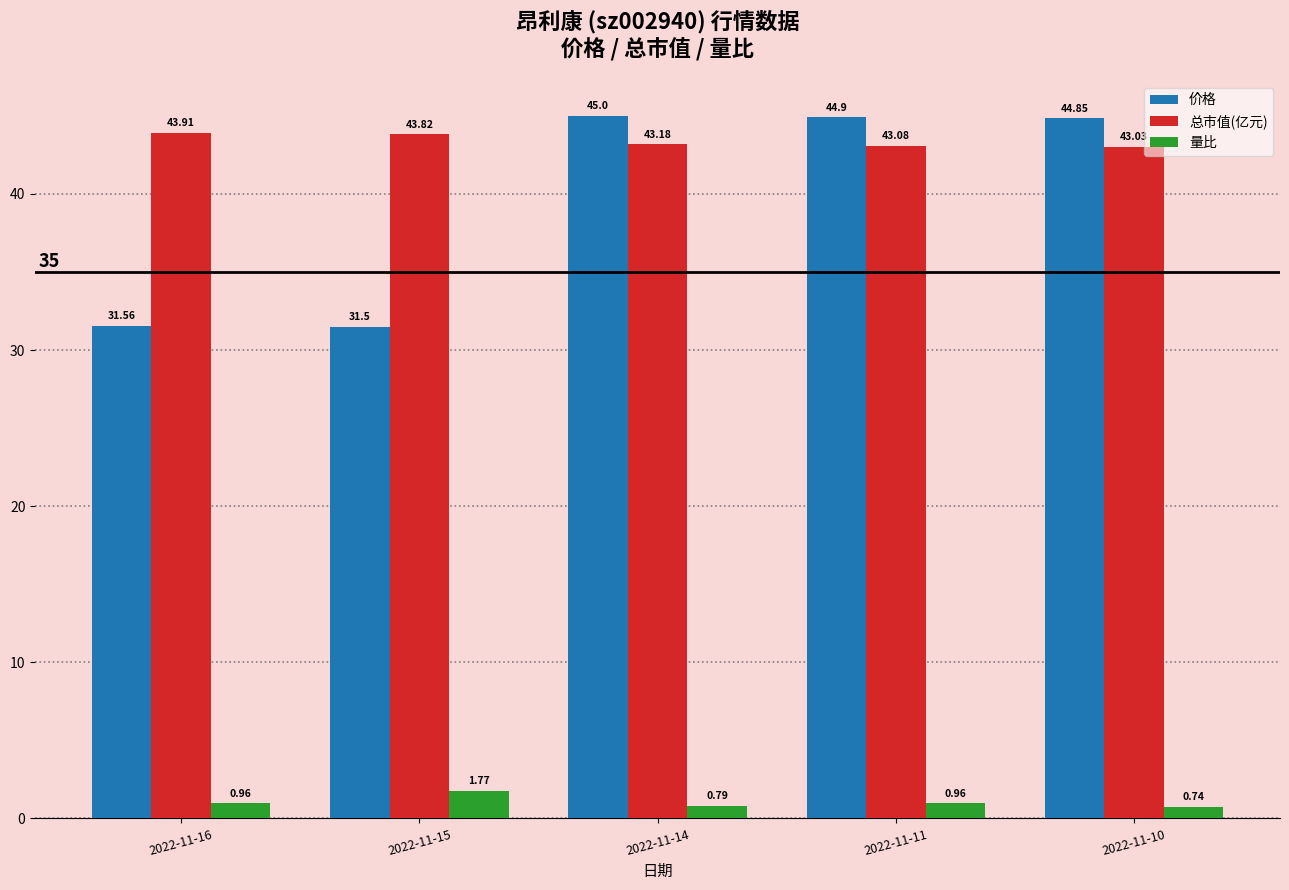

What is the difference between the maximum and second lowest values in the 价格 series?

13.4